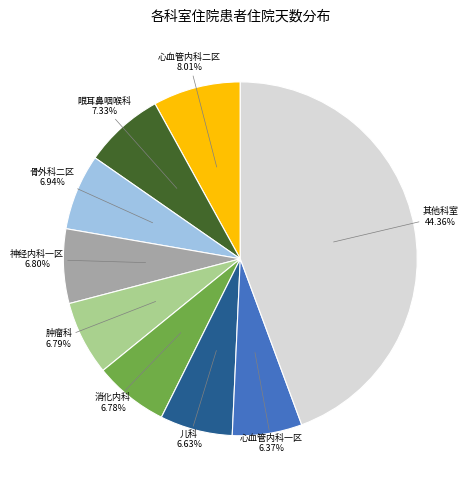

Does any single category account for the majority?

No